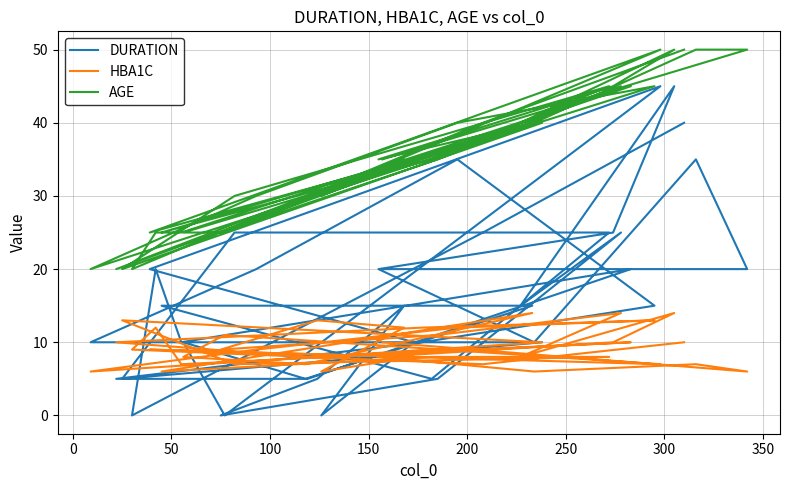

How many interior local valleys does the HBA1C series have?

13